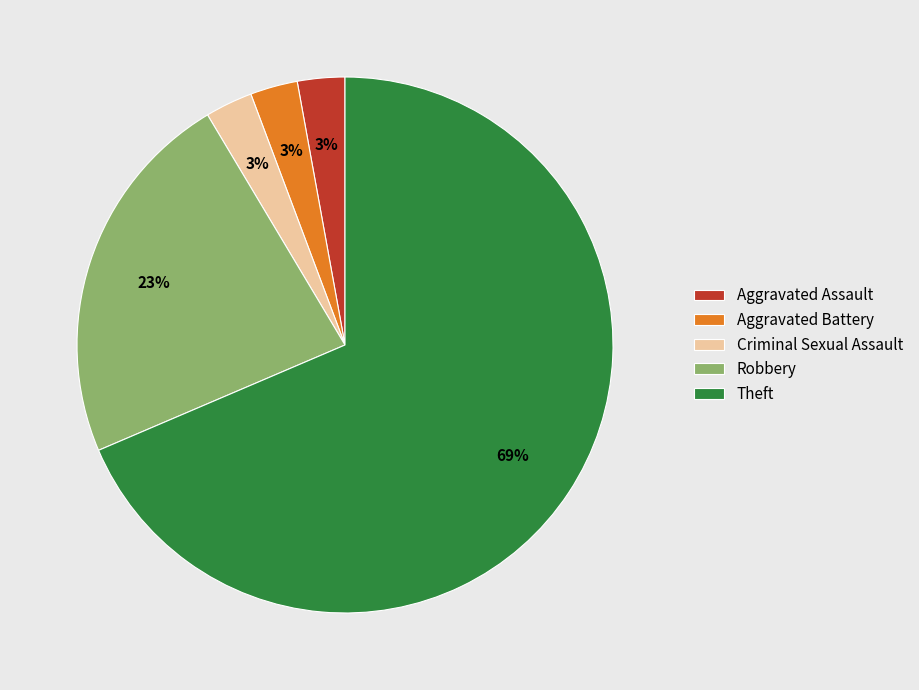

Count the number of slices in the pie.

5